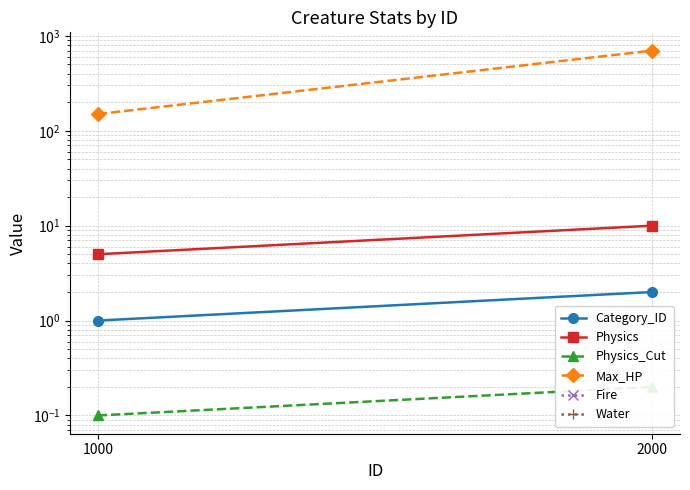

How many data points does each series have?

2